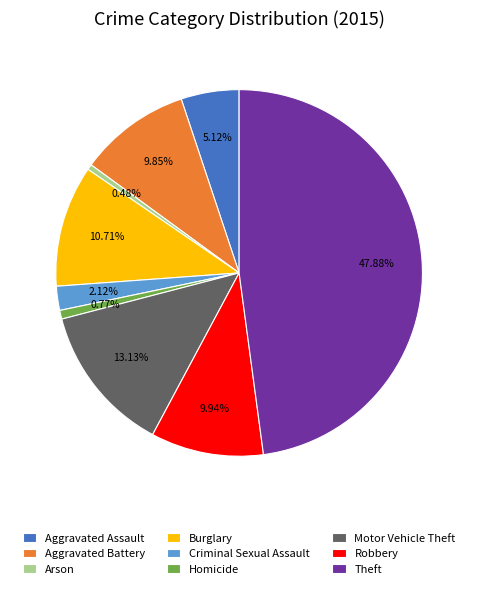

What percentage is the Motor Vehicle Theft slice, to the nearest percent?

13%